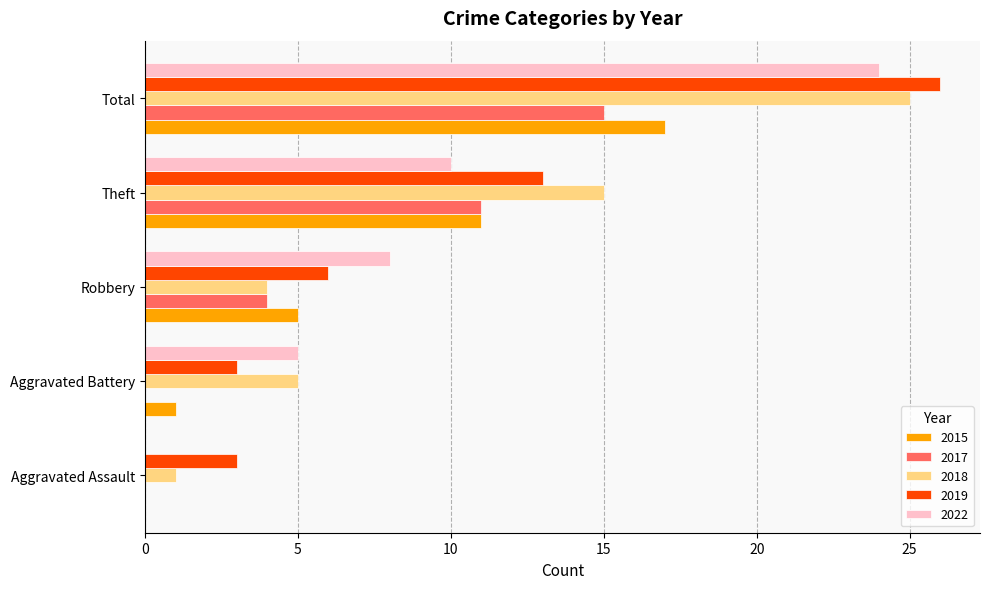

True or false: 2017 has a value of 5 at Theft.

False